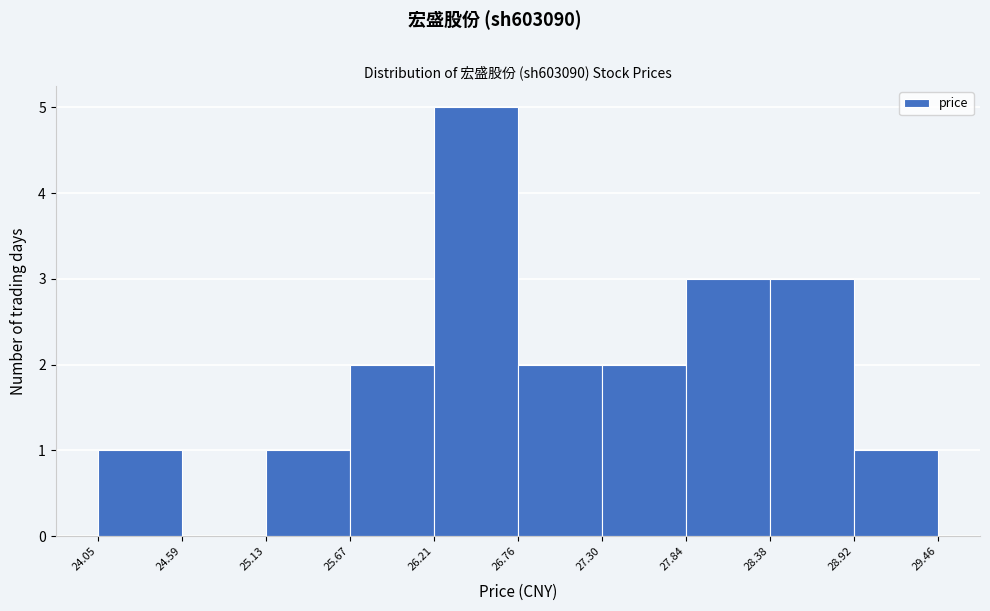

Reading left to right, list every bar in this chart as the range it spans on the x-axis followed by its height. The values are not printed on the chart, so give them approximately, as read against the axis.

24.05 to 24.59: 1
24.59 to 25.13: 0
25.13 to 25.67: 1
25.67 to 26.21: 2
26.21 to 26.76: 5
26.76 to 27.30: 2
27.30 to 27.84: 2
27.84 to 28.38: 3
28.38 to 28.92: 3
28.92 to 29.46: 1